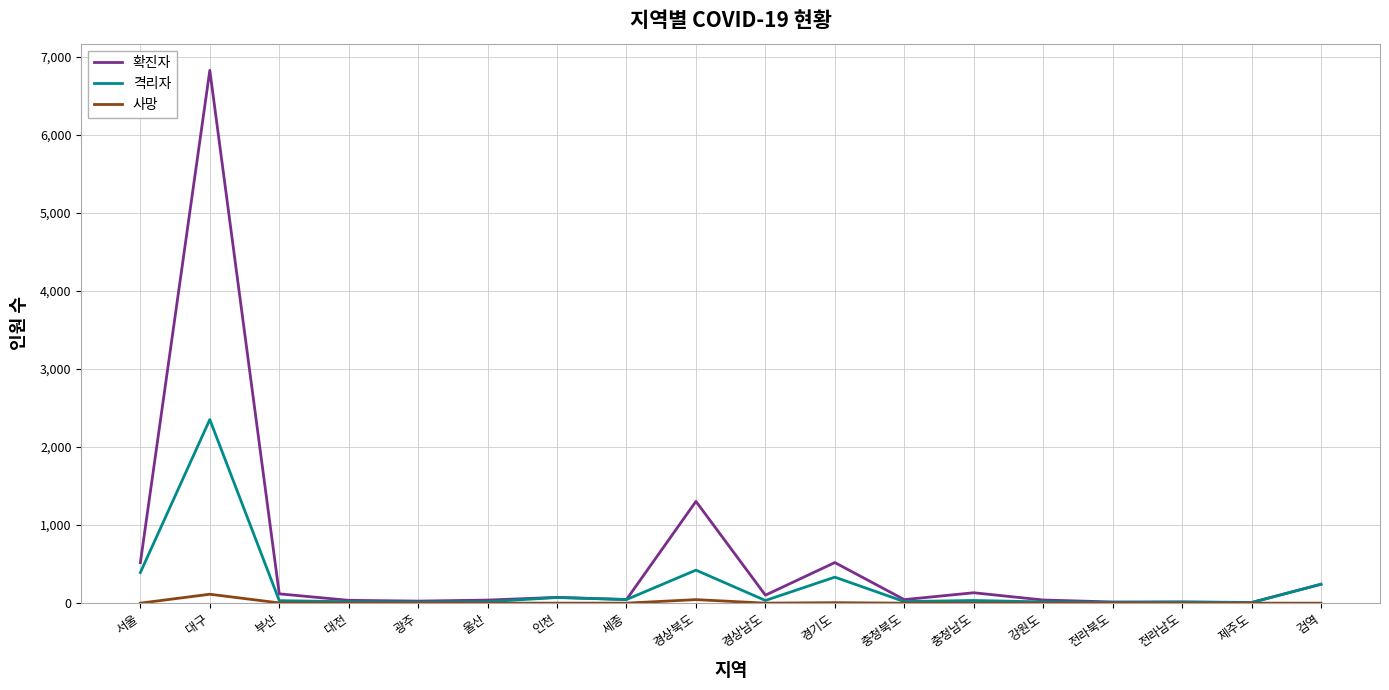

Where is 격리자 nearest to the value 1179?

경상북도